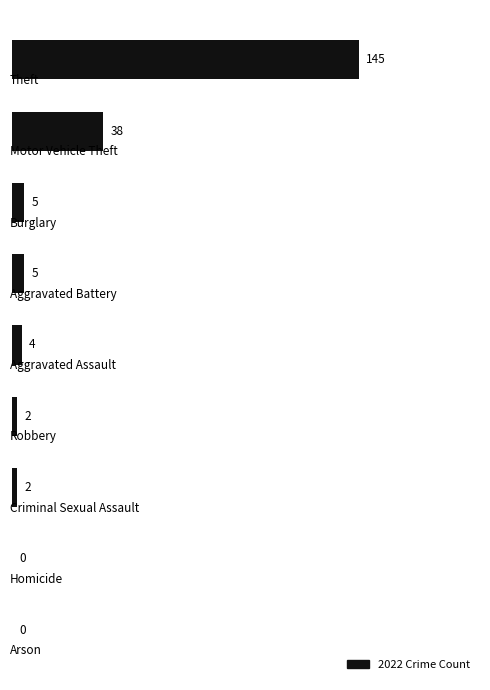

What is the greatest value displayed?

145